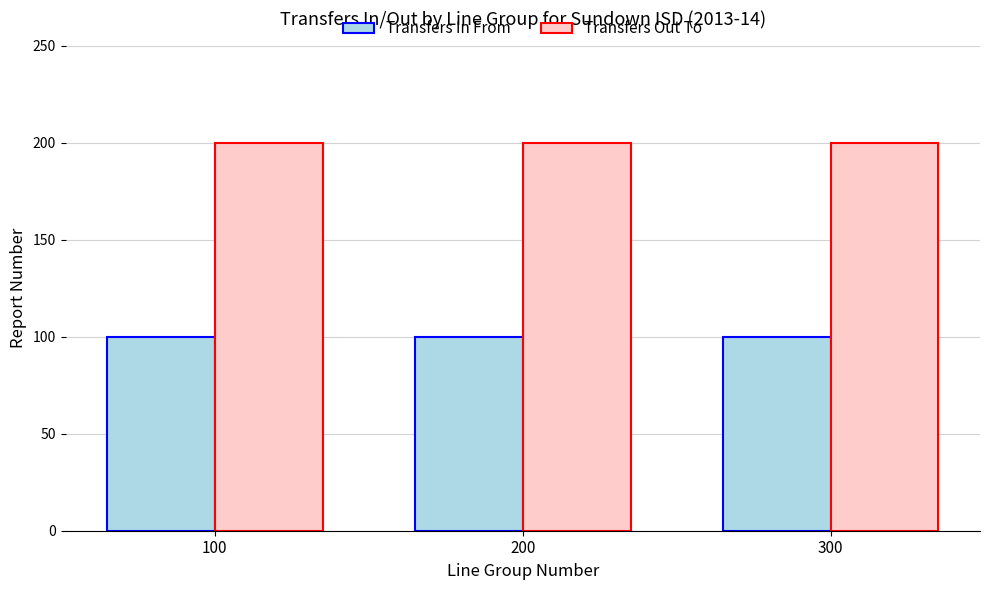

At 100, list the series in order from smallest to largest.

Transfers In From, Transfers Out To